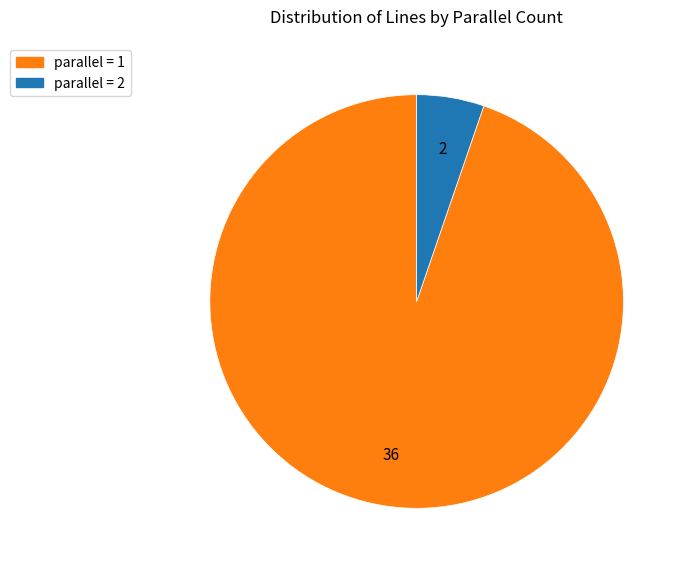

Approximately how many times larger is the value at parallel = 1 compared to parallel = 2?

18.0